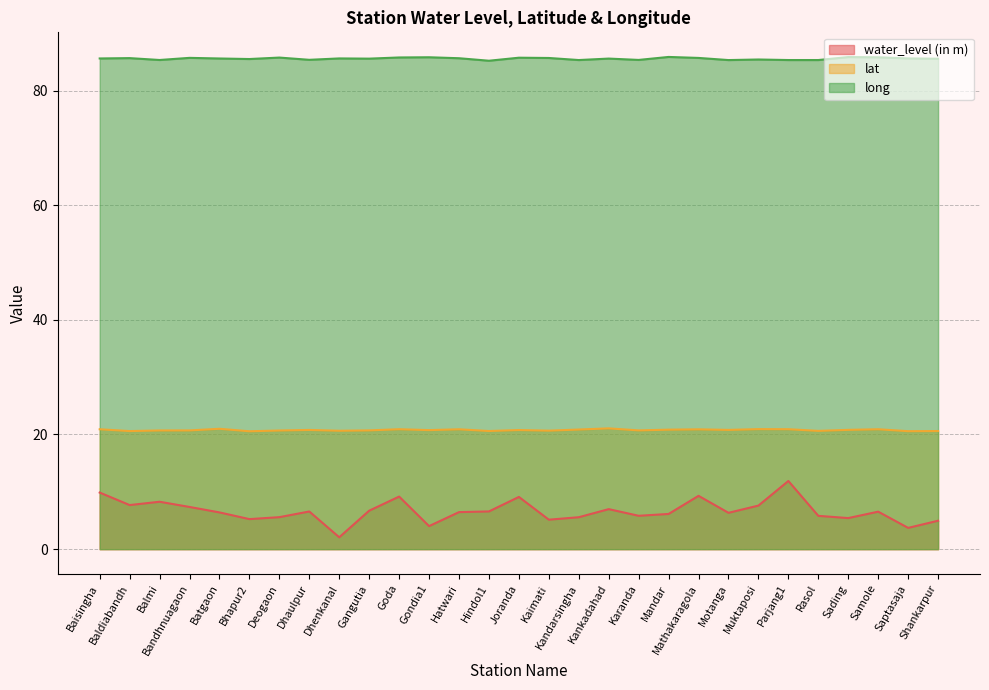

Reading right to left, extract all data points from this chart.

water_level (in m): Shankarpur=5.0	Saptasaja=3.7	Samole=6.5	Sading=5.4	Rasol=5.8	Parjang1=11.9	Muktaposi=7.6	Motanga=6.3	Mathakaragola=9.3	Mandar=6.1	Karanda=5.8	Kankadahad=7.0	Kandarsingha=5.6	Kaimati=5.1	Joranda=9.1	Hindol1=6.6	Hatwari=6.5	Gondia1=4.0	Goda=9.2	Gangutia=6.7	Dhenkanal=2.1	Dhaulpur=6.6	Deogaon=5.6	Bhapur2=5.2	Batgaon=6.4	Bandhnuagaon=7.4	Balmi=8.3	Baldiabandh=7.7	Baisingha=9.9
lat: Shankarpur=20.6	Saptasaja=20.6	Samole=20.9	Sading=20.8	Rasol=20.6	Parjang1=20.9	Muktaposi=20.9	Motanga=20.8	Mathakaragola=20.9	Mandar=20.8	Karanda=20.7	Kankadahad=21.1	Kandarsingha=20.9	Kaimati=20.7	Joranda=20.8	Hindol1=20.6	Hatwari=20.9	Gondia1=20.8	Goda=20.9	Gangutia=20.7	Dhenkanal=20.7	Dhaulpur=20.8	Deogaon=20.7	Bhapur2=20.6	Batgaon=21.0	Bandhnuagaon=20.7	Balmi=20.7	Baldiabandh=20.6	Baisingha=20.9
long: Shankarpur=85.5	Saptasaja=85.6	Samole=85.8	Sading=85.8	Rasol=85.3	Parjang1=85.3	Muktaposi=85.4	Motanga=85.3	Mathakaragola=85.7	Mandar=85.9	Karanda=85.3	Kankadahad=85.6	Kandarsingha=85.3	Kaimati=85.7	Joranda=85.7	Hindol1=85.2	Hatwari=85.6	Gondia1=85.8	Goda=85.8	Gangutia=85.6	Dhenkanal=85.6	Dhaulpur=85.4	Deogaon=85.7	Bhapur2=85.5	Batgaon=85.6	Bandhnuagaon=85.7	Balmi=85.3	Baldiabandh=85.7	Baisingha=85.6